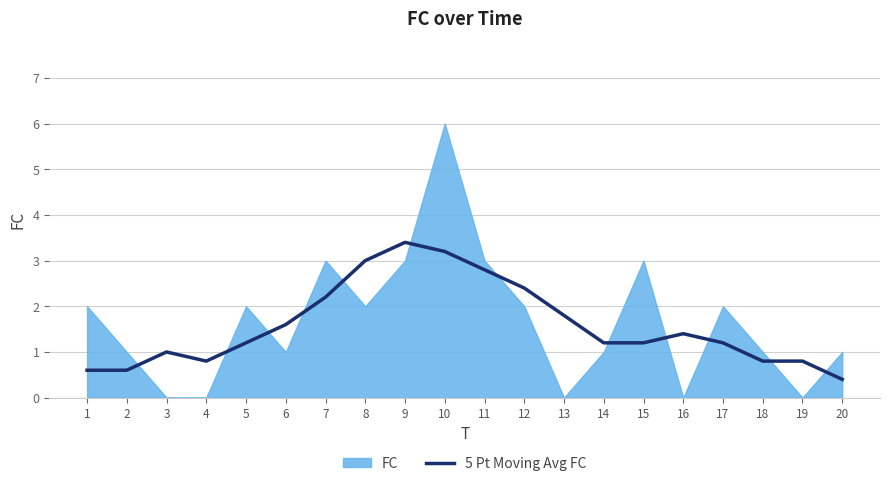

Where is the first local maximum?

3